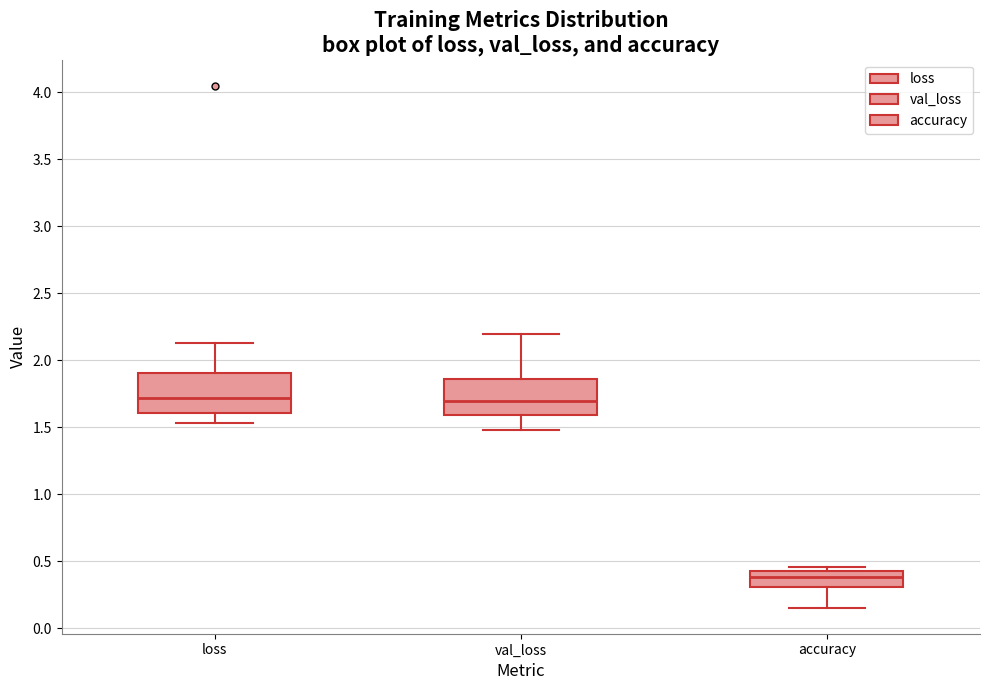

Reading left to right, transcribe this box plot: for each box, give where its median line is, the range the box spans, and where its two whiskers end, as read against the y-axis. The values are not printed on the chart, so give them approximately, as read against the axis.

loss: median 1.70, box 1.60 to 1.90, whiskers 1.55 to 2.15
val_loss: median 1.70, box 1.60 to 1.85, whiskers 1.50 to 2.20
accuracy: median 0.40, box 0.30 to 0.45, whiskers 0.15 to 0.45 (just above the box's upper edge)